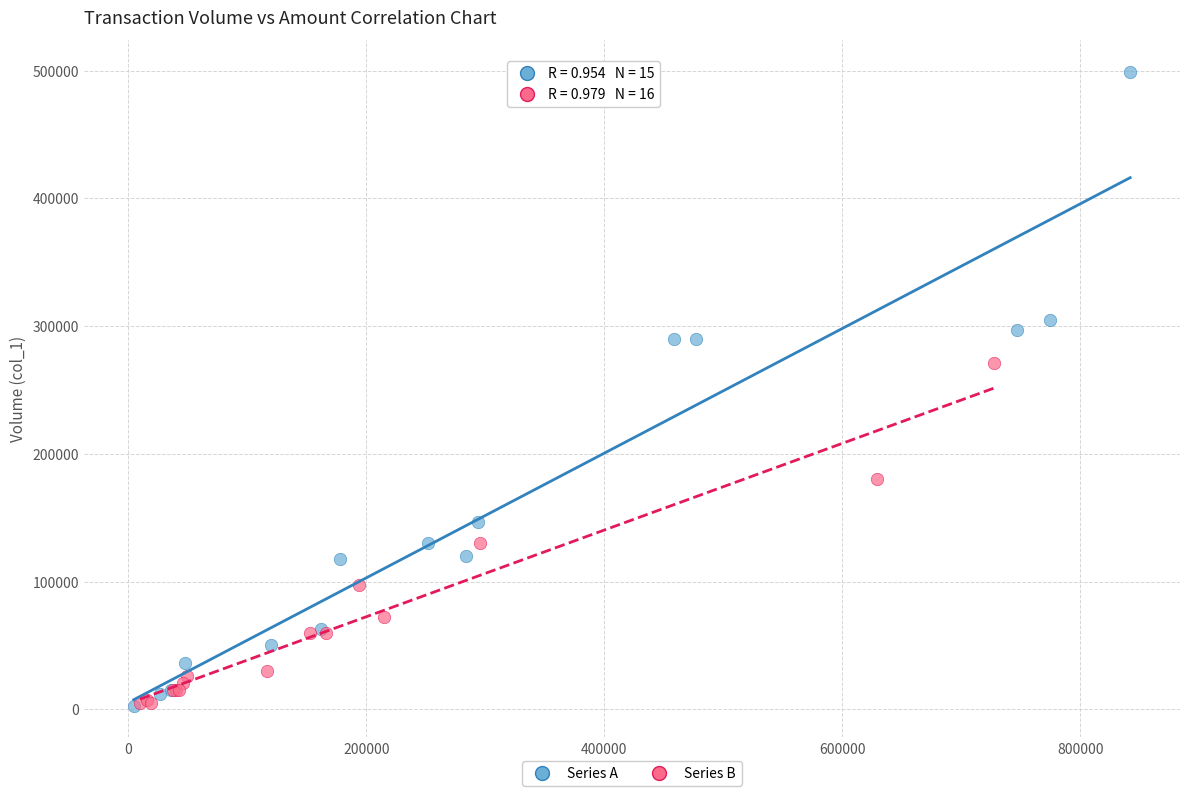

What are all the series names shown in the legend?

Series A, Series B